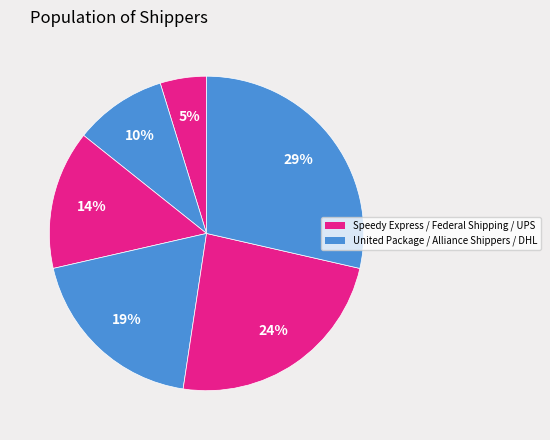

Which category has the smallest portion of the pie?

Speedy Express